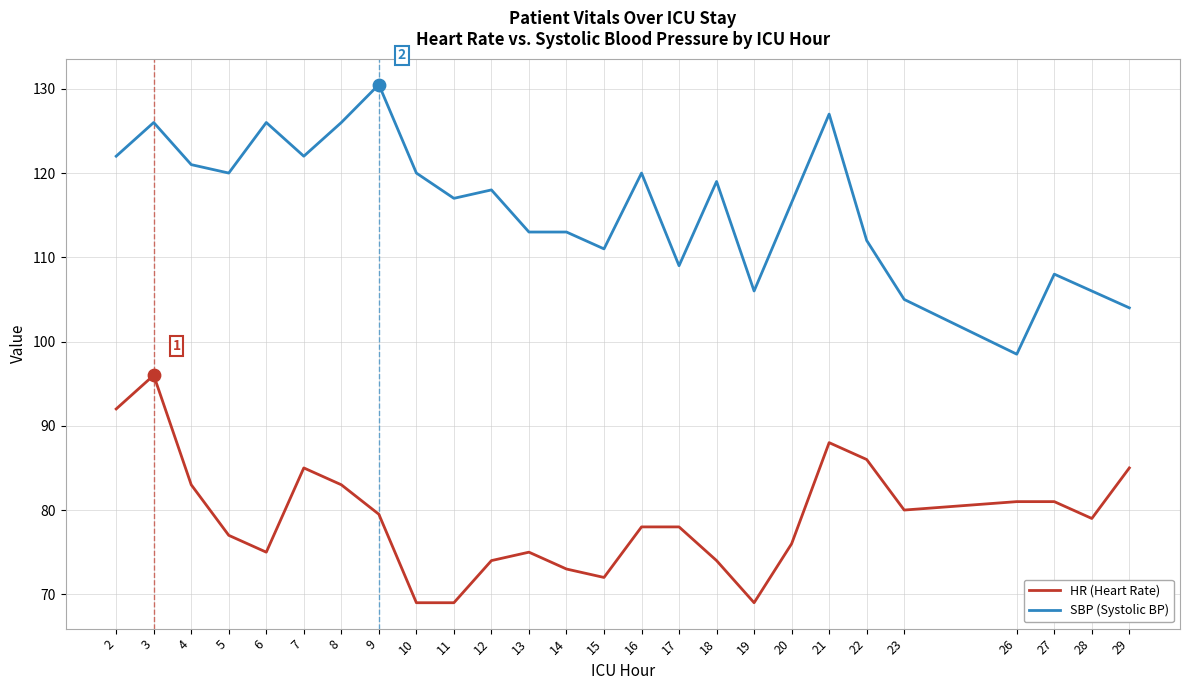

Is the value of SBP (Systolic BP) at 22 greater than the value of HR (Heart Rate) at 29?

Yes